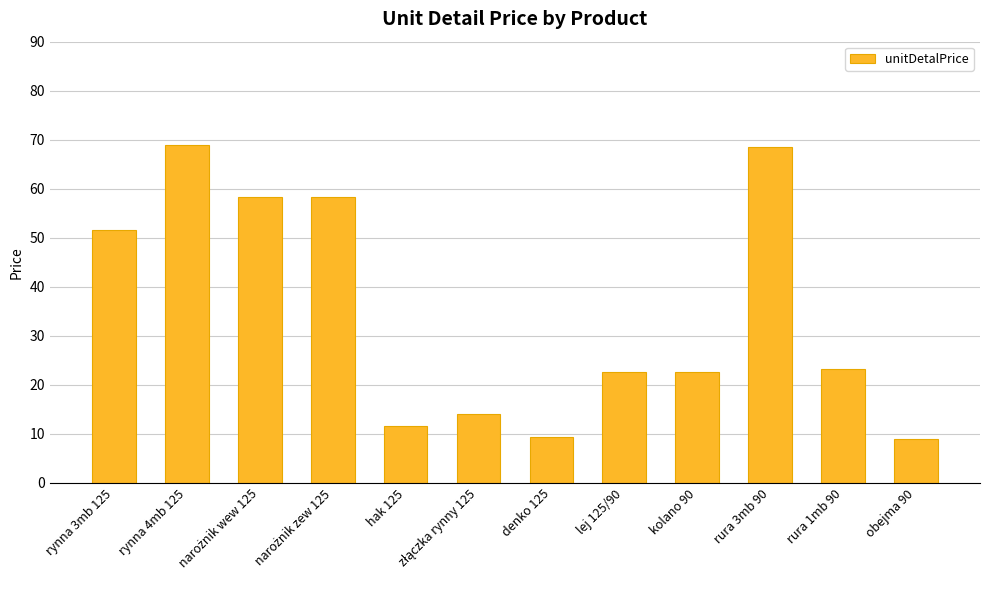

What is the difference between the maximum and second lowest values?

59.5